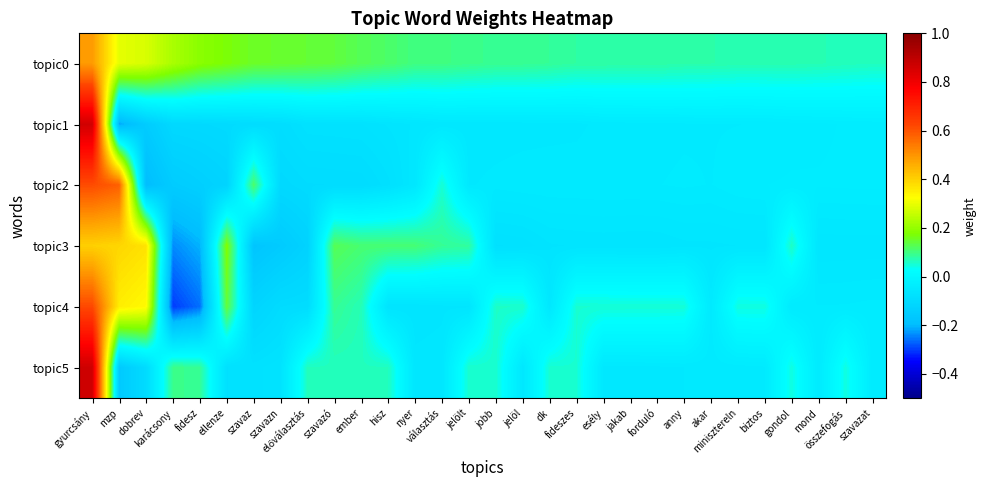

Which series changed the most between dk and esély?

topic5